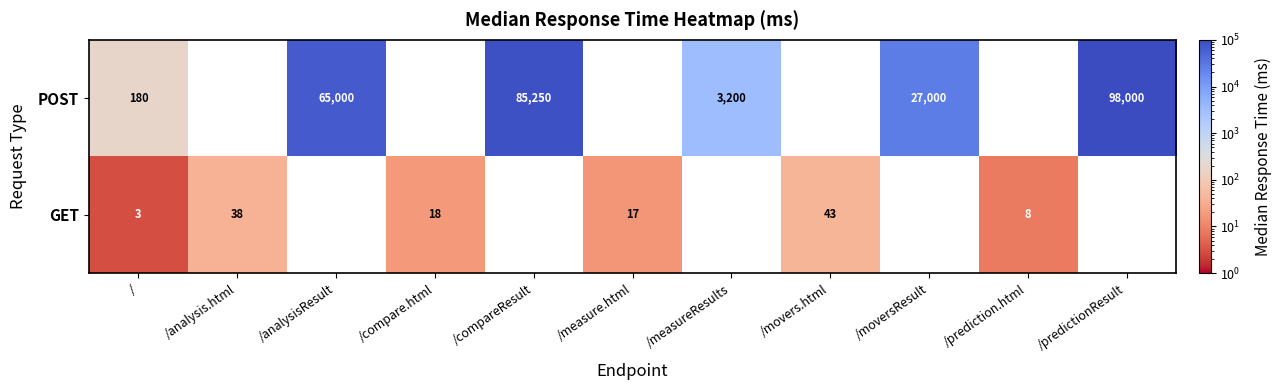

Is the value of GET at /measure.html greater than the value of POST at /measureResults?

No